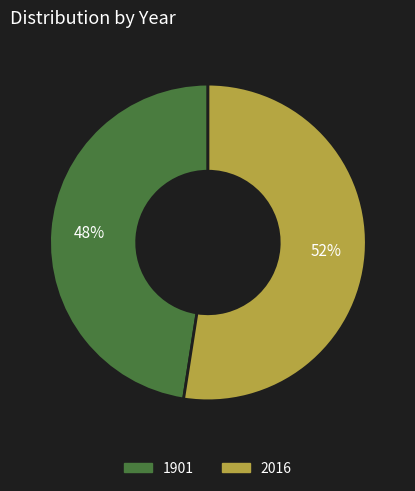

True or false: 1901 accounts for 48% of the total.

True